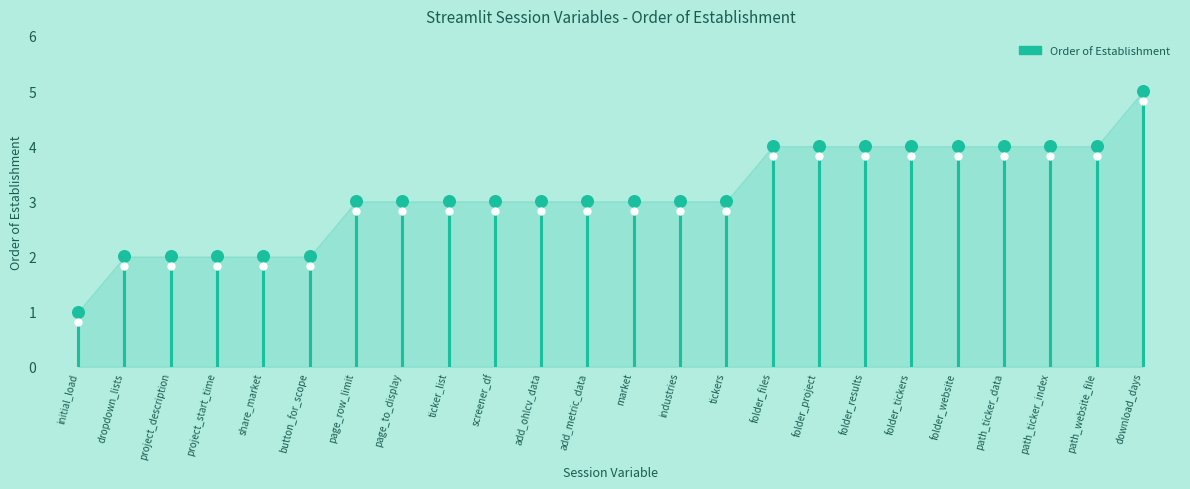

Between dropdown_lists and path_website_file, which is larger?

path_website_file